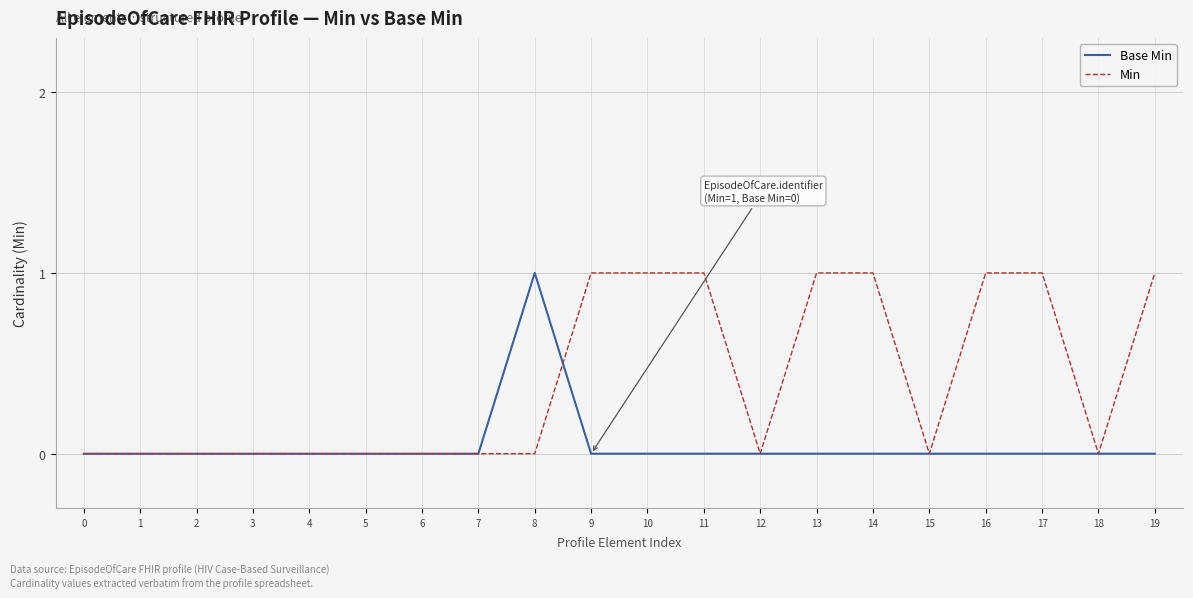

What is the difference between the maximum and minimum values in the Min series?

1